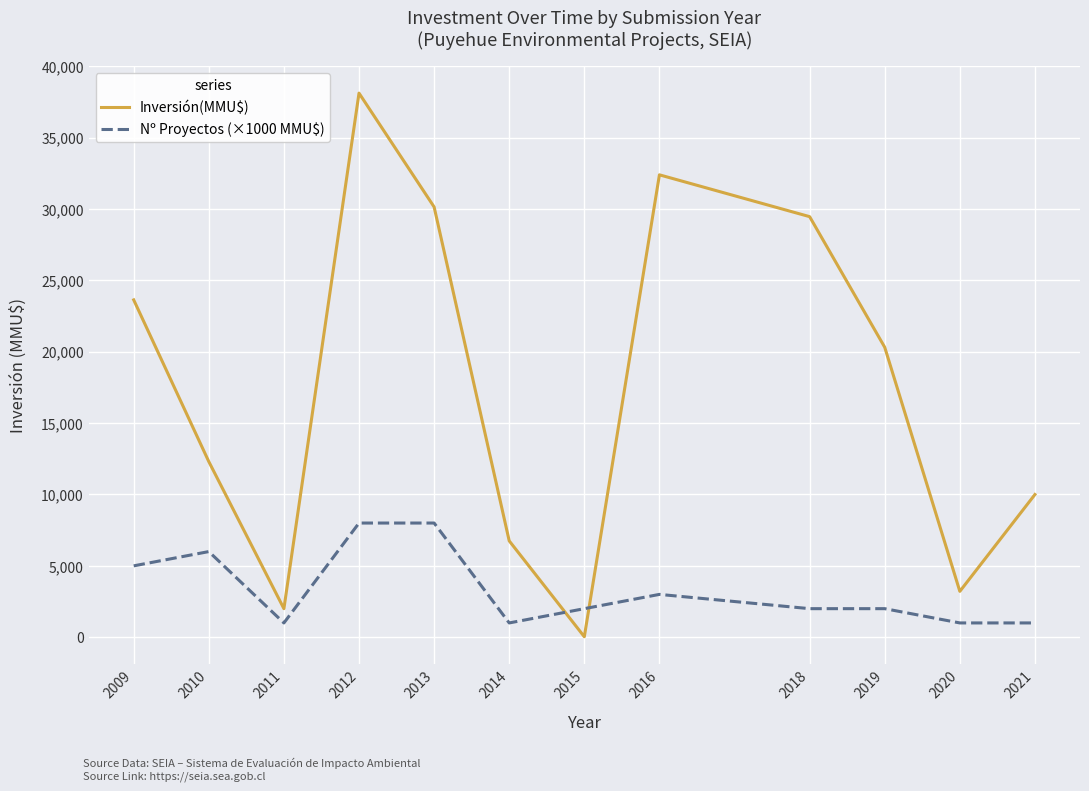

True or false: Inversión(MMU$) has a value of 34573 at 2019.

False